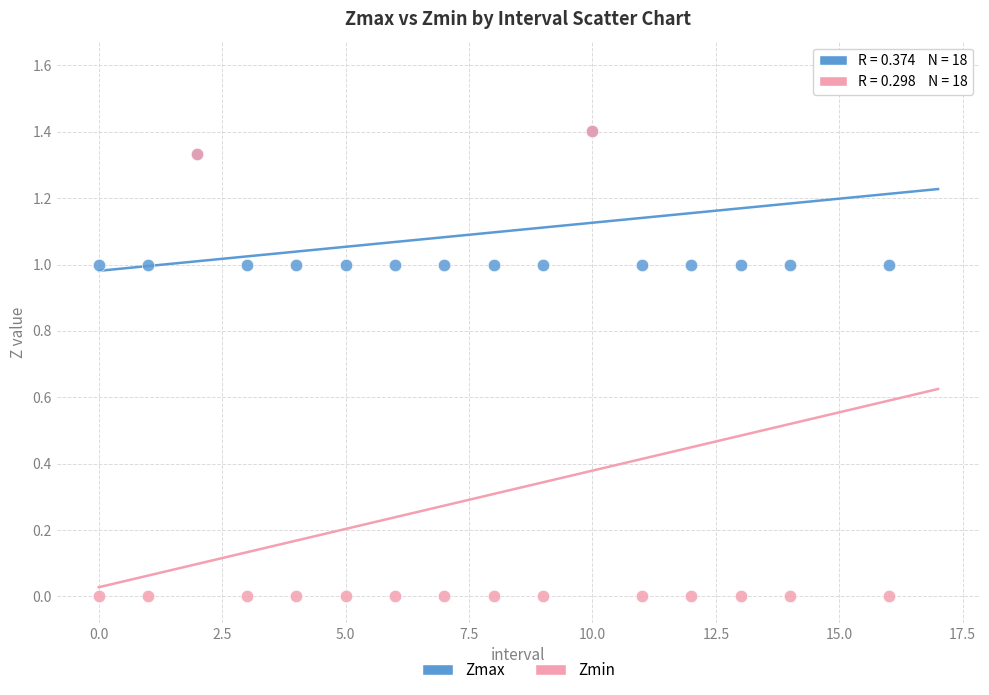

What are all the series names shown in the legend?

Zmax, Zmin